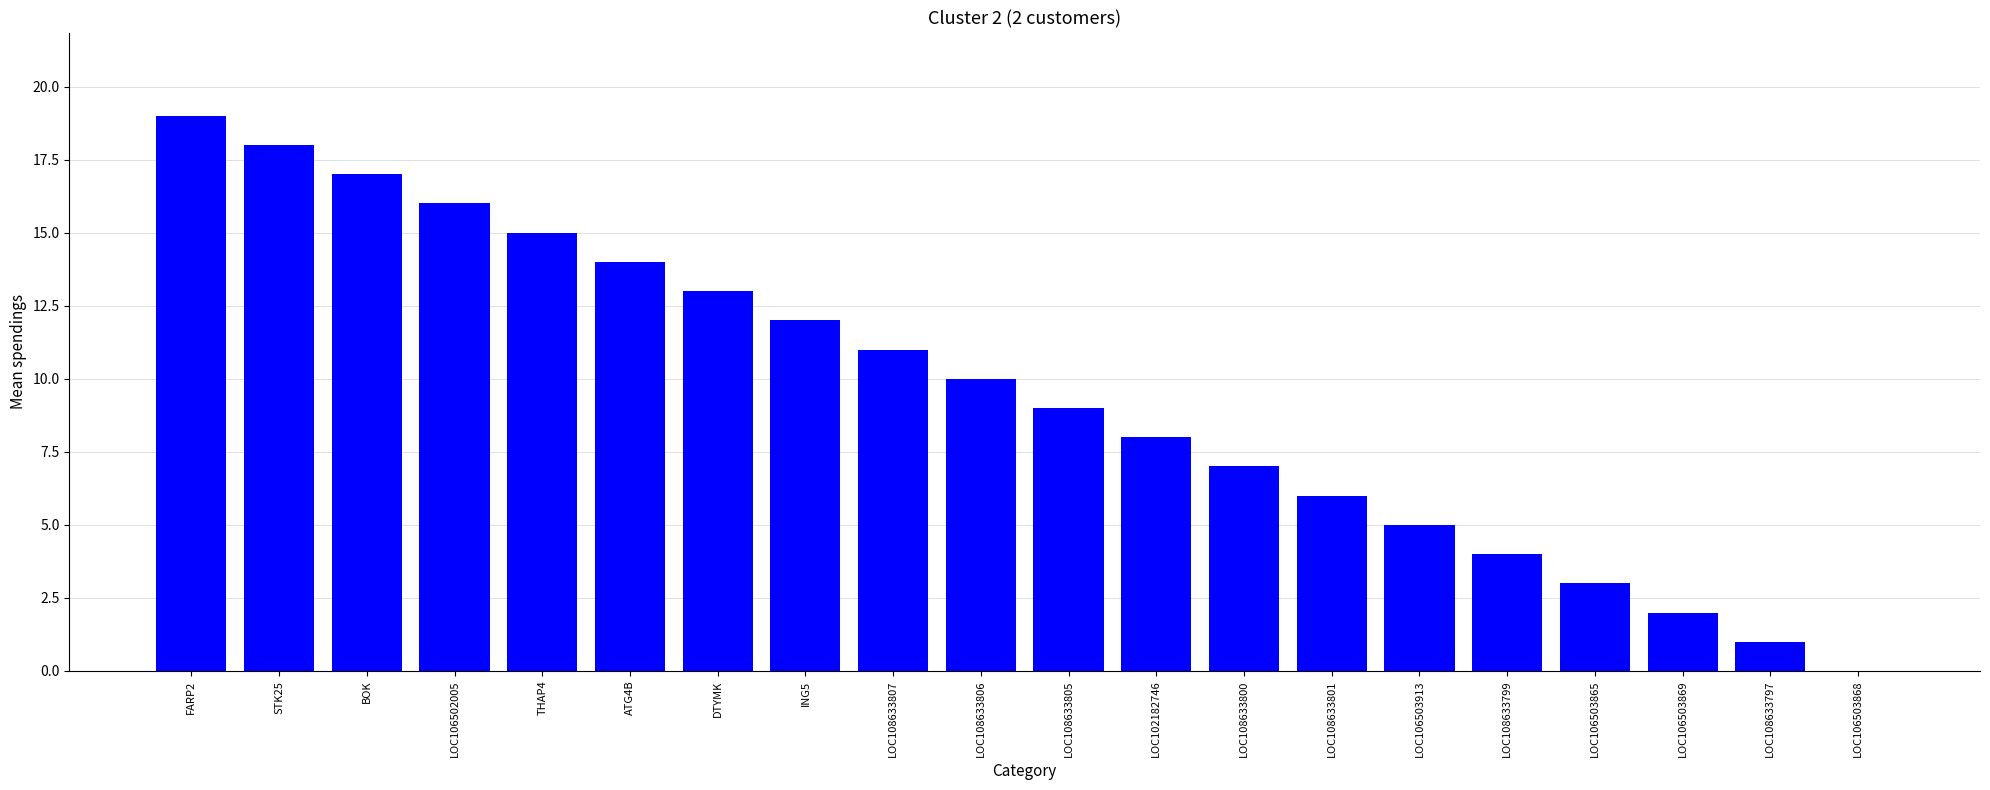

Where does the data first go above 10?

FARP2